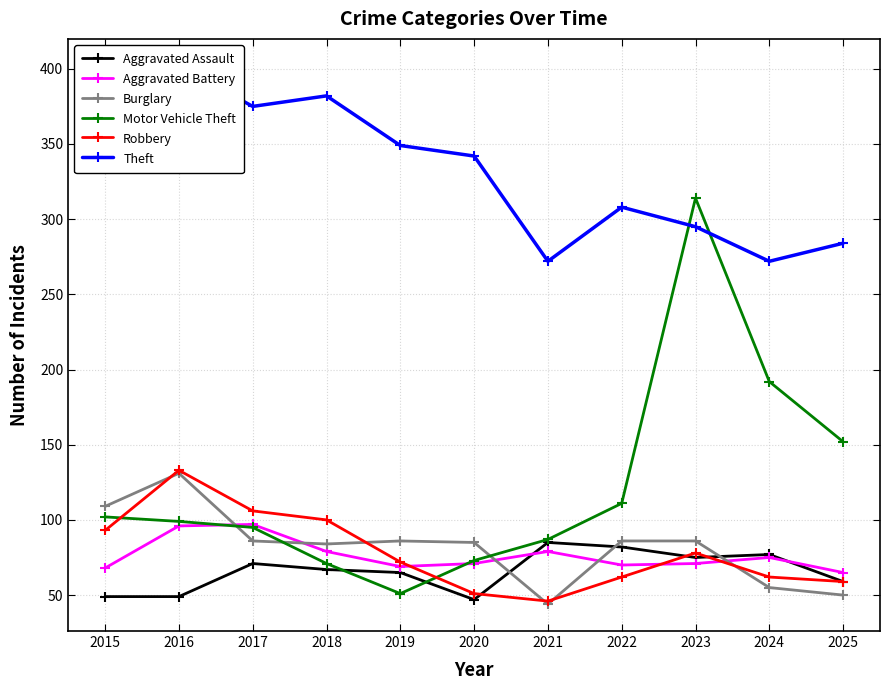

What are all the series names shown in the legend?

Aggravated Assault, Aggravated Battery, Burglary, Motor Vehicle Theft, Robbery, Theft